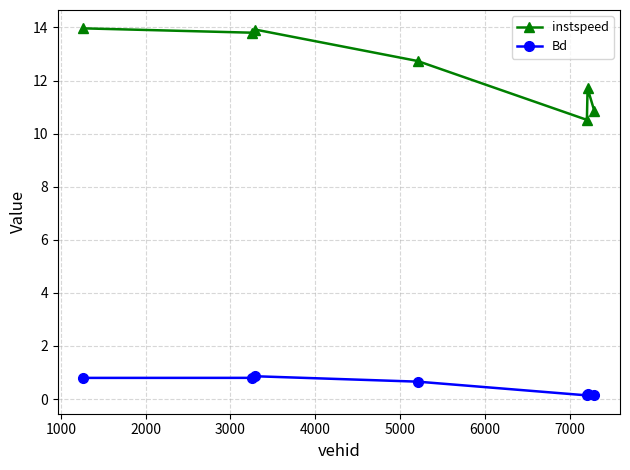

List the series in order of their overall mean, lowest first.

Bd, instspeed